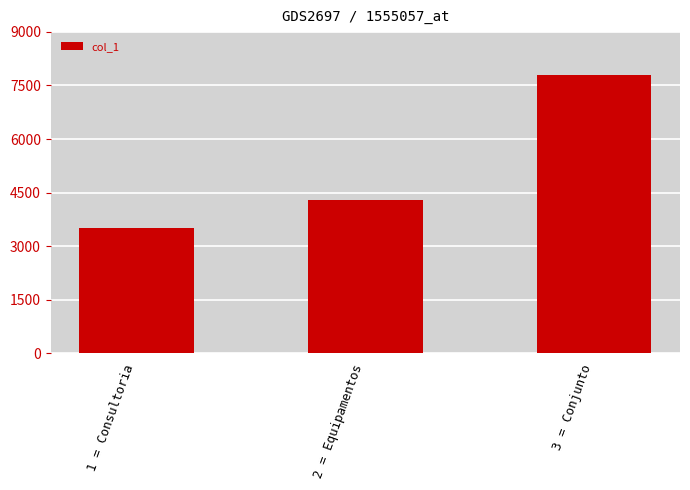

Where is the data nearest to the value 5650?

2 = Equipamentos